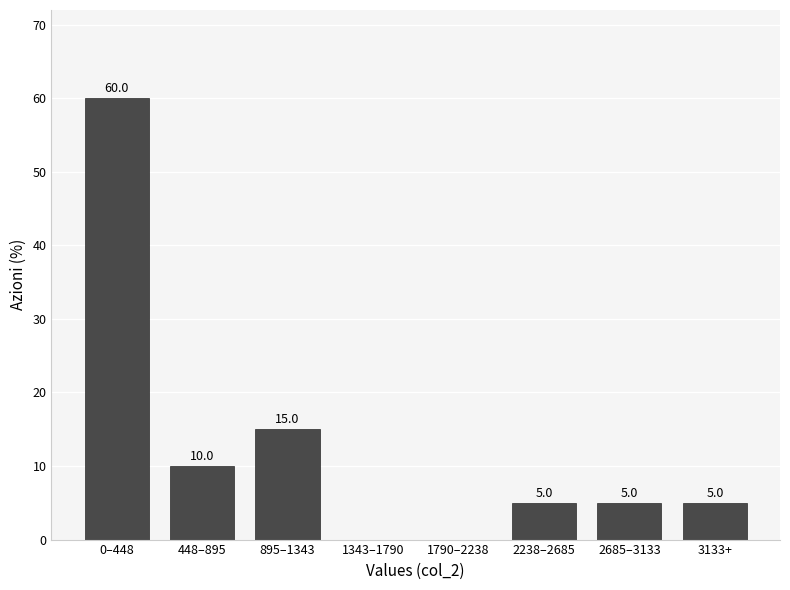

Reading left to right, what are all the values shown in this chart?

0–448=60	448–895=10	895–1343=15	1343–1790=0	1790–2238=0	2238–2685=5	2685–3133=5	3133+=5